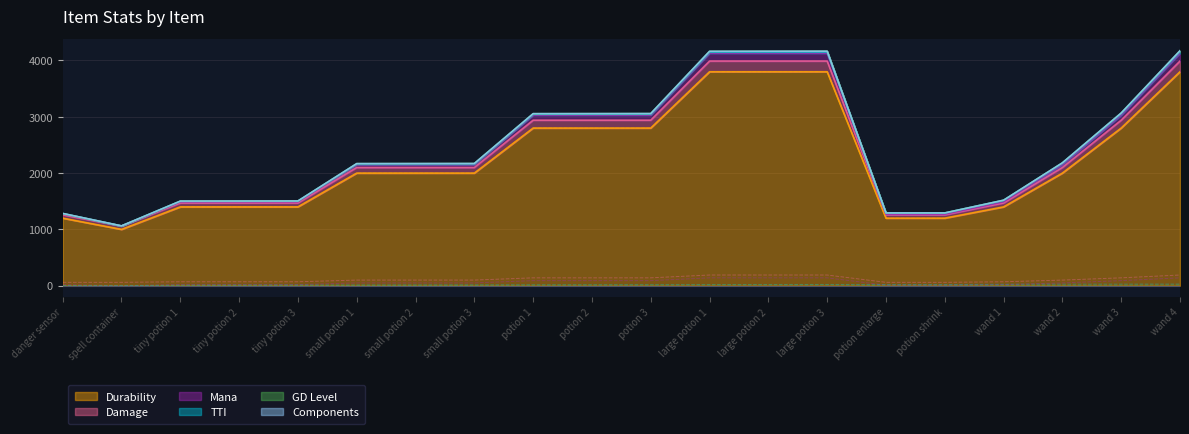

Which series has the largest total across all categories?

Durability